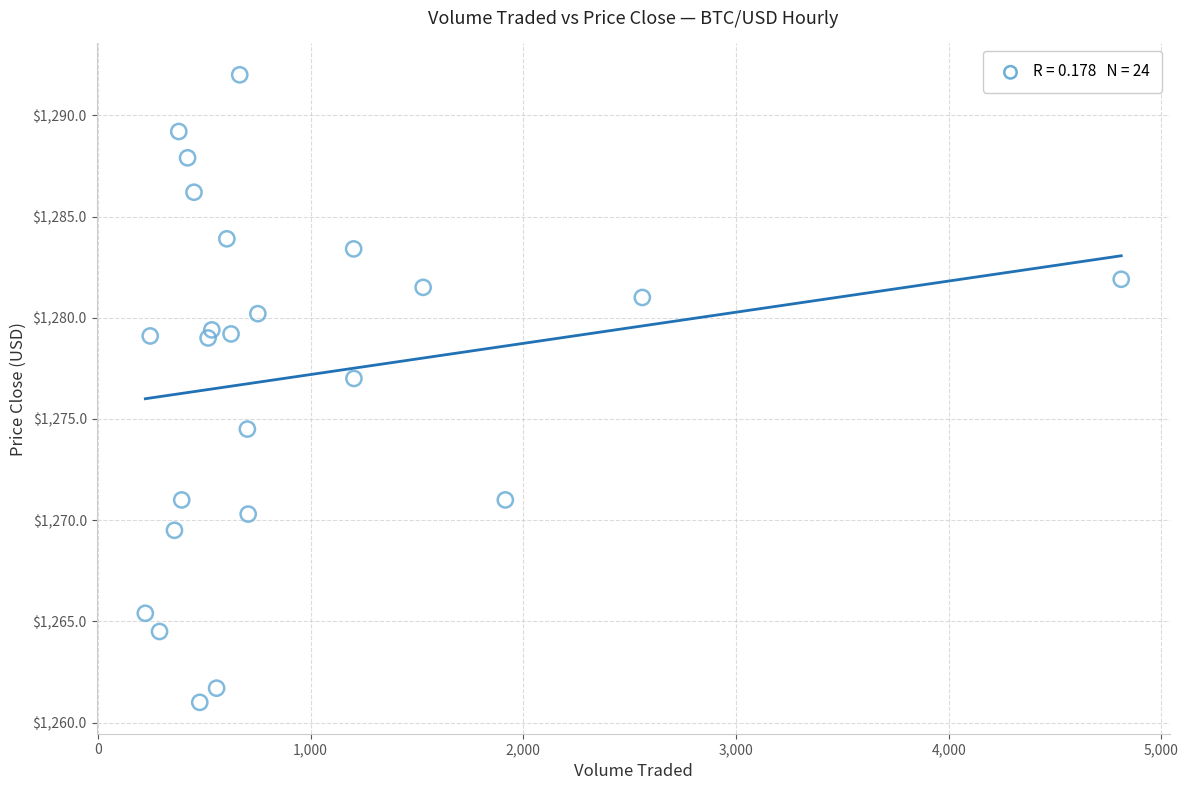

What is the range of Y values (max minus min)?

31.0